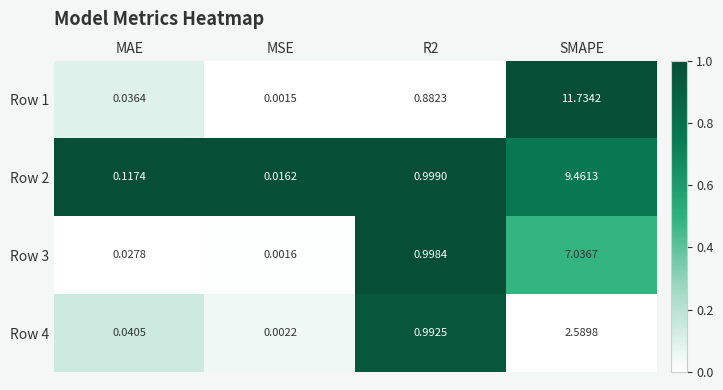

What is the total value across all series at MAE?

0.2